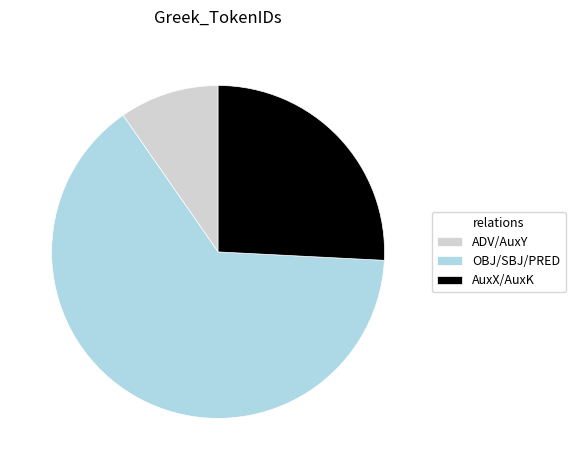

Which slice is the largest?

OBJ/SBJ/PRED